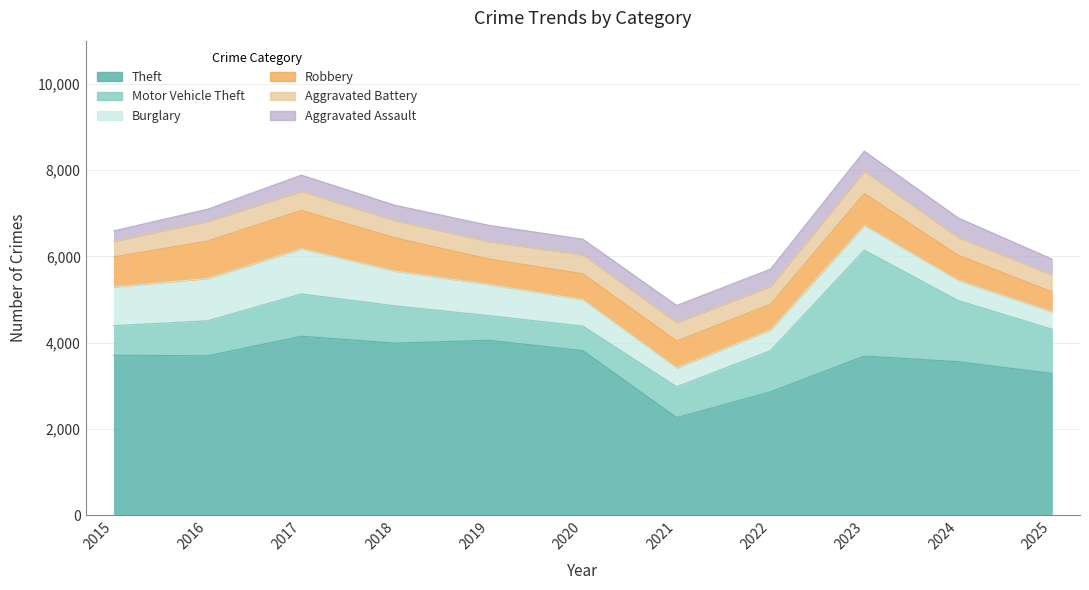

True or false: Motor Vehicle Theft and Aggravated Assault intersect in this chart.

False